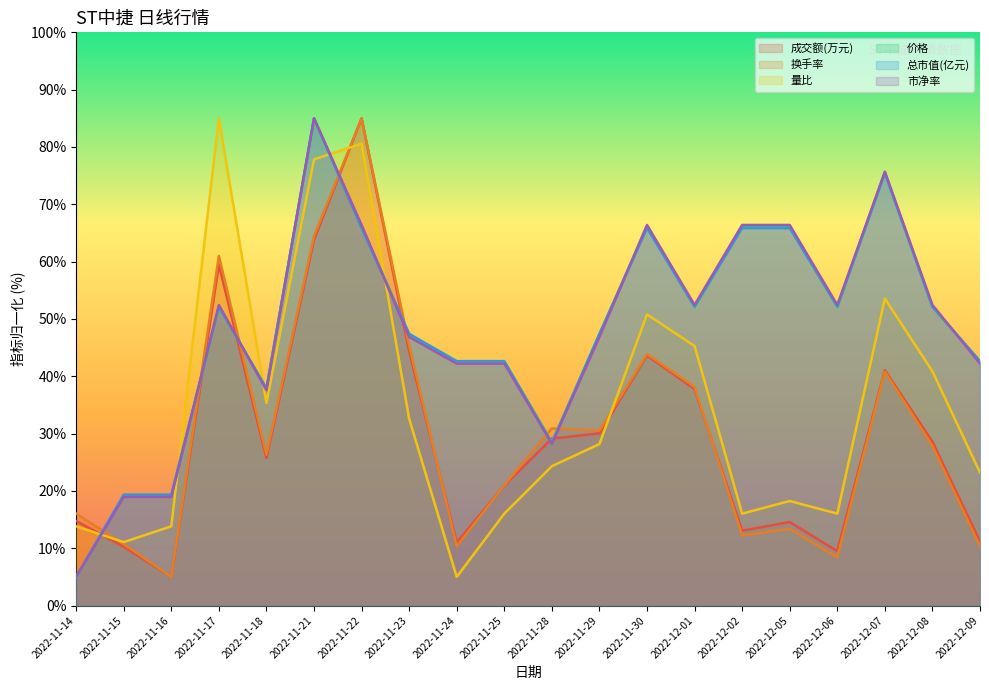

Between which two adjacent categories do 市净率 and 换手率 first intersect?

2022-11-14 and 2022-11-15